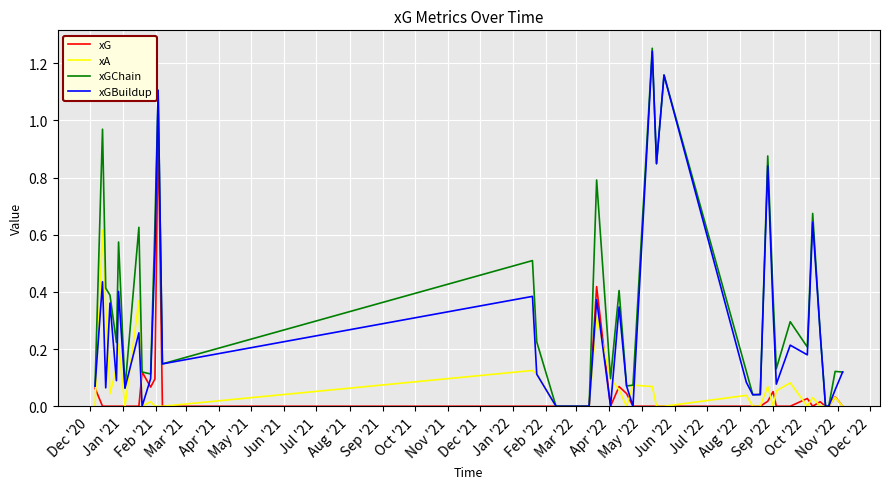

Which series has the largest range (max minus min)?

xGChain